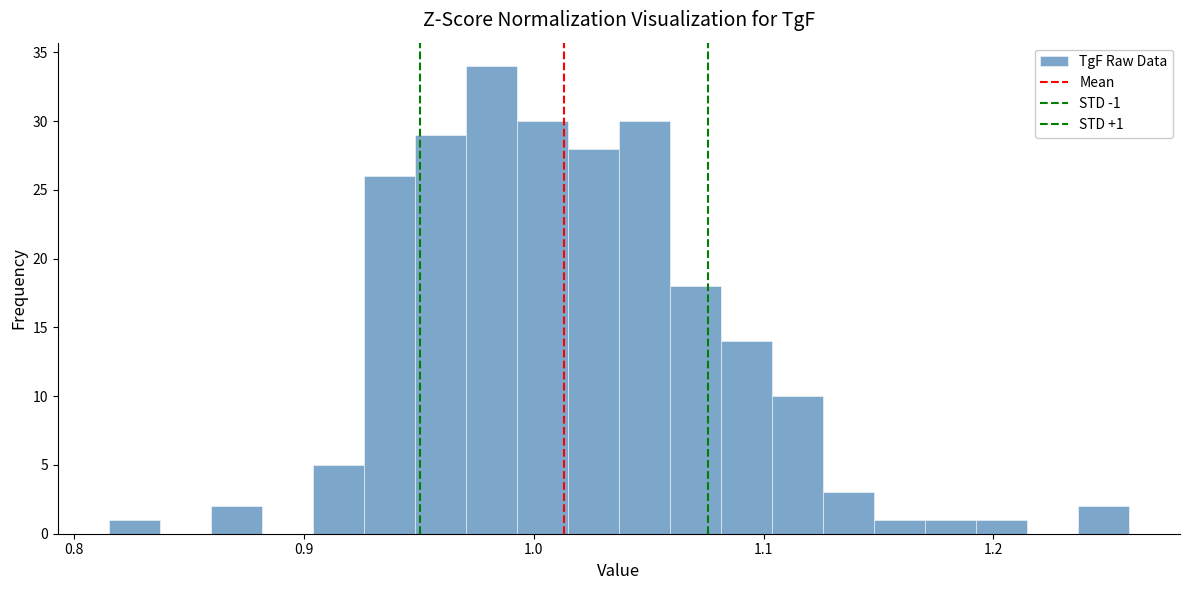

Around what value on the x-axis is the tallest bar? Give the approximate position of its centre, as read against the axis.

0.98